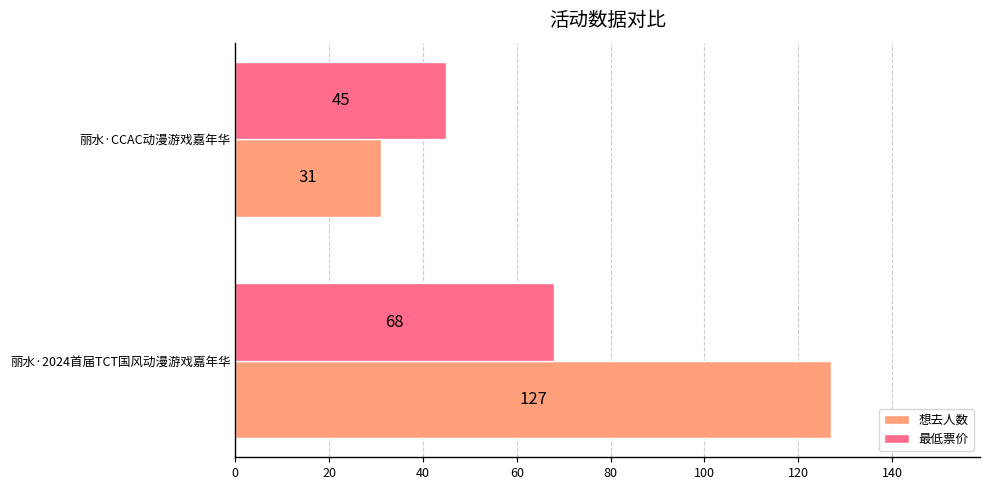

Where is 最低票价 nearest to the value 56?

丽水·CCAC动漫游戏嘉年华